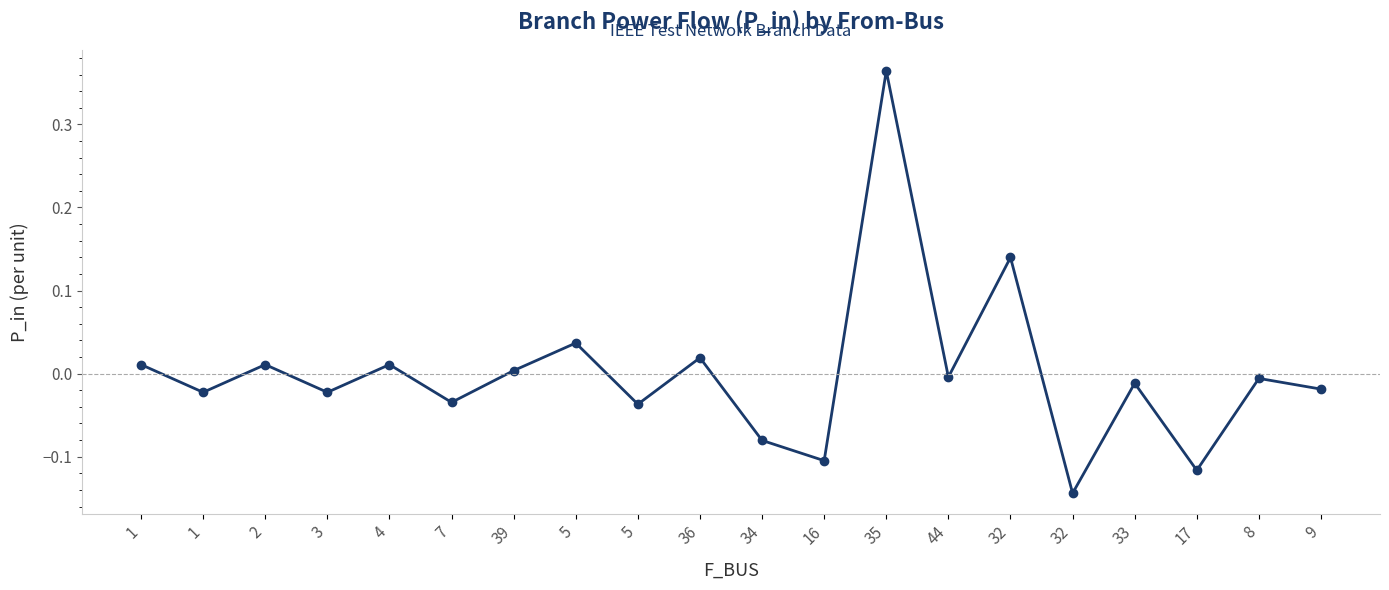

Is it true that the value at 5 is 0.0?

False